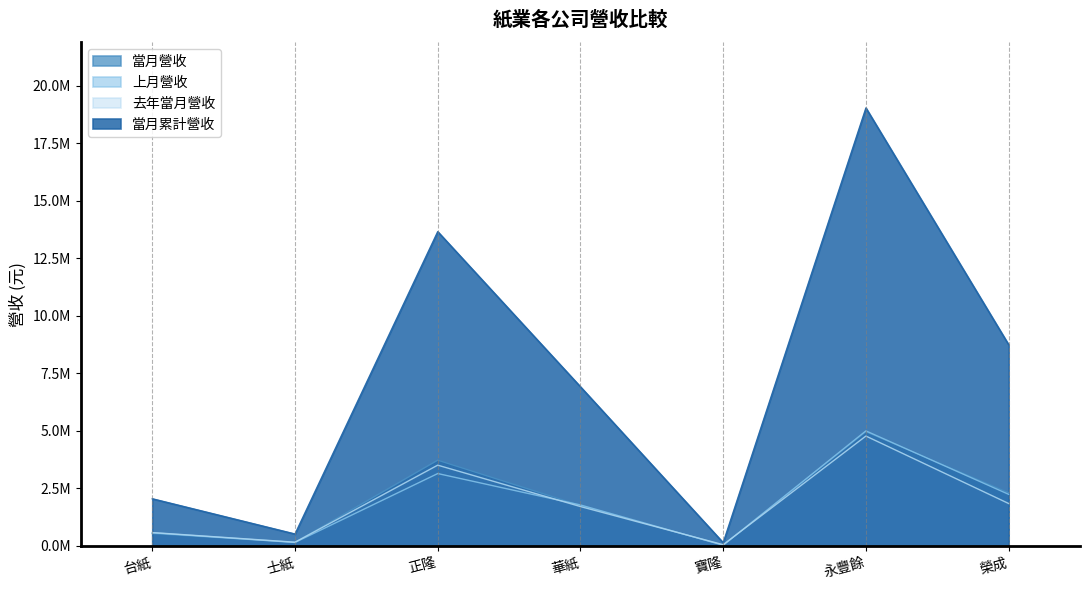

Reading right to left, list all the values displayed in this chart.

當月營收: 2315840	4968356	45544	1760158	3729463	157017	545045
上月營收: 2246041	5003994	30849	1783407	3149344	153881	574350
去年當月營收: 1846667	4780041	55739	1713832	3513931	164812	583894
當月累計營收: 8751627	19044760	142818	6921345	13667159	521396	2054278